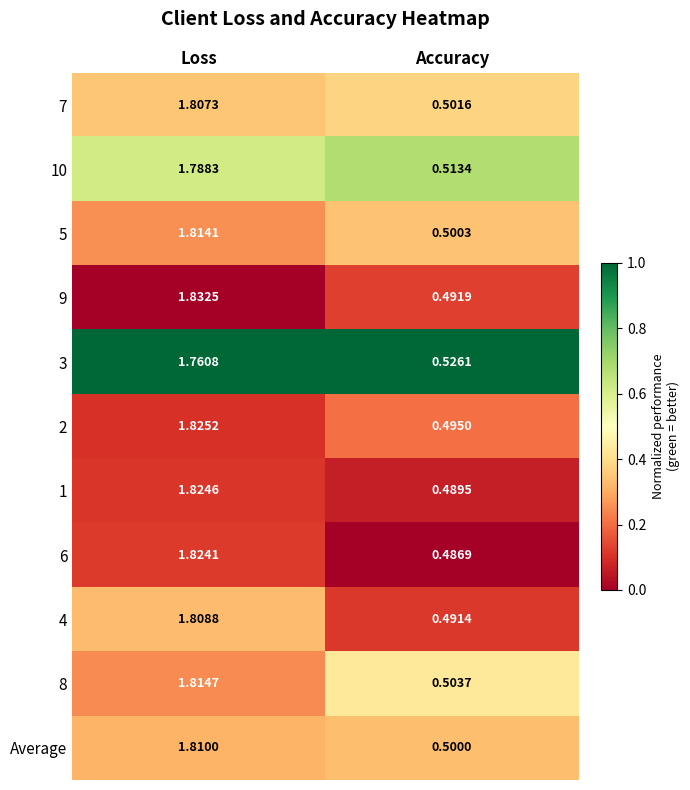

Is the value of Average at Accuracy greater than the value of 10 at Accuracy?

No